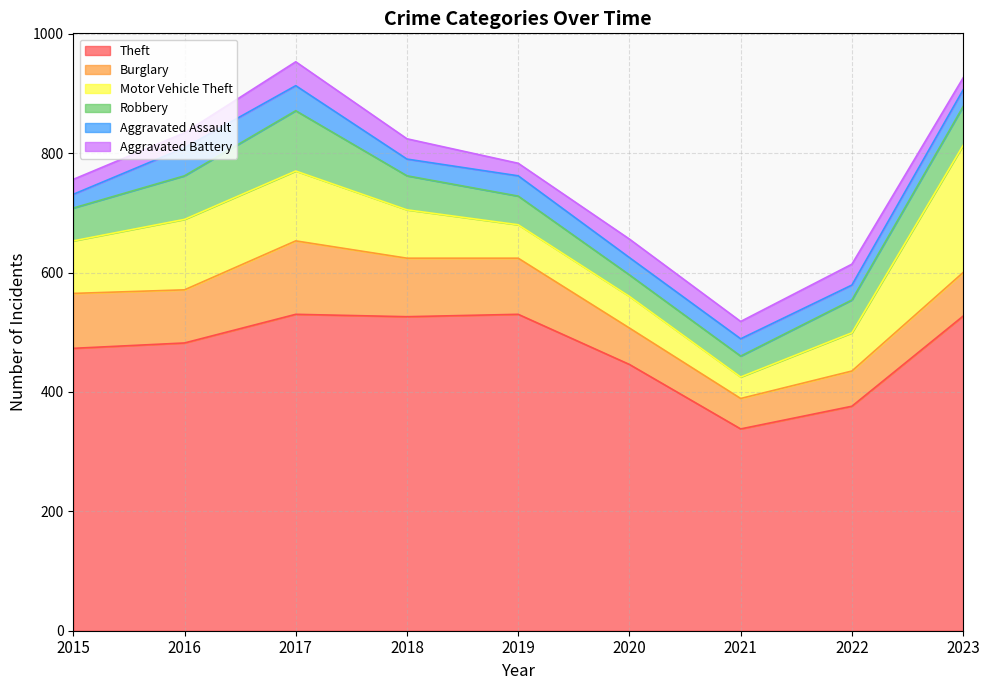

What value does the Aggravated Battery series have at 2022?

35